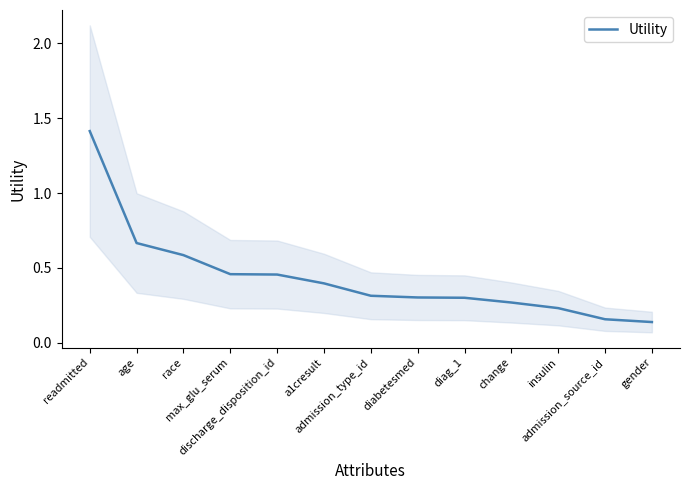

Where is the data nearest to the value 0?

gender